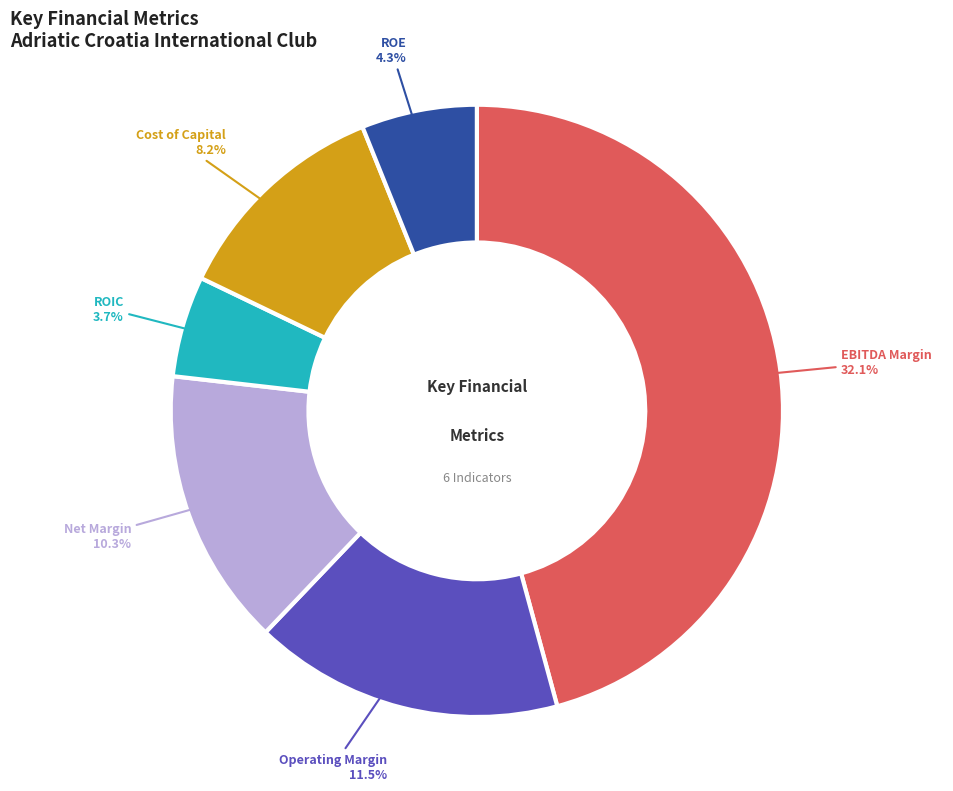

To the nearest percent, what percentage of the pie is ebitda_margin?

46%